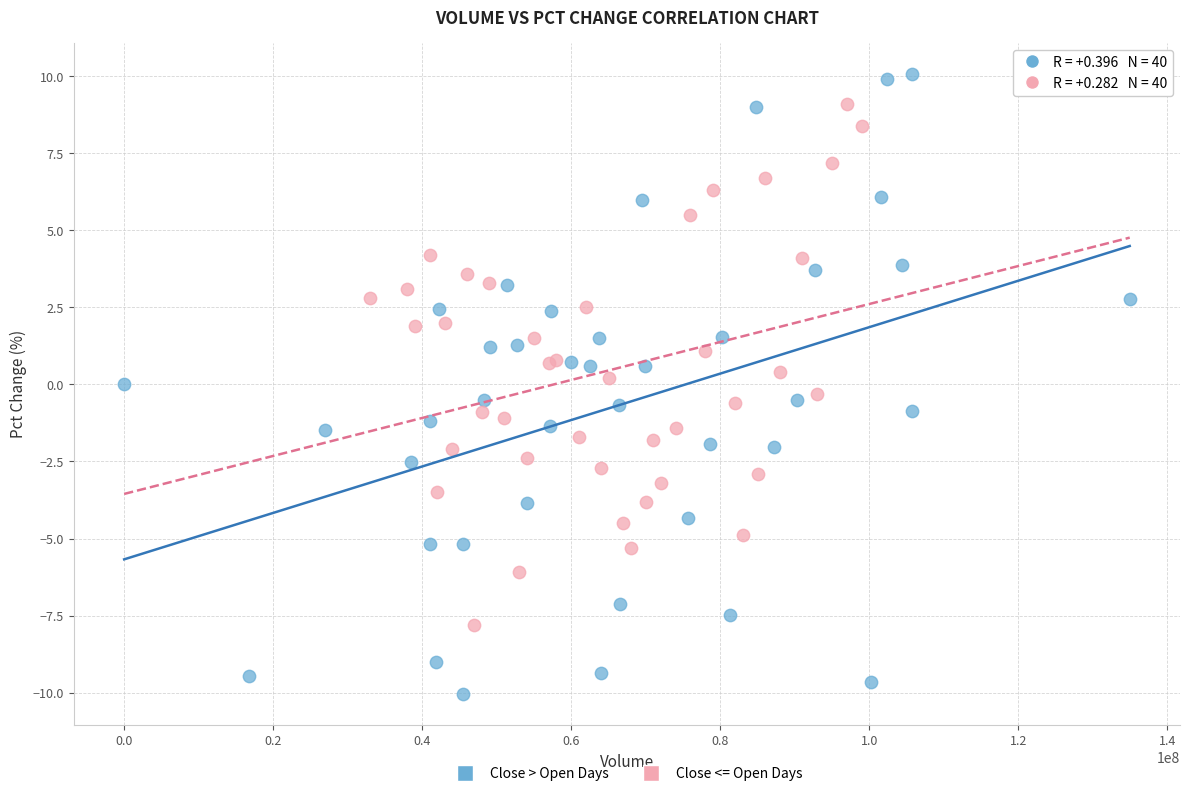

Which series has the largest Y range (max minus min)?

Close > Open Days